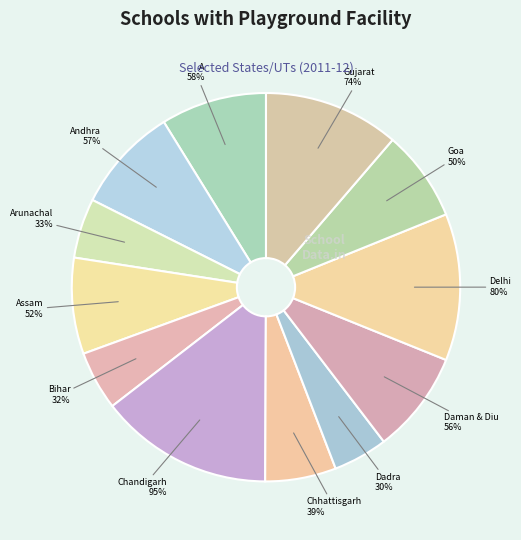

What is the change in value from A & N Islands to Dadra & Nagar Haveli?

-0.3